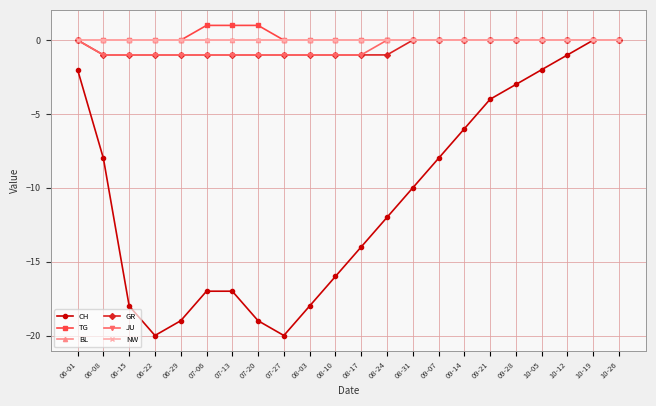

Reading left to right, transcribe all the data shown in this chart.

CH: 06-01=-2	06-08=-8	06-15=-18	06-22=-20	06-29=-19	07-06=-17	07-13=-17	07-20=-19	07-27=-20	08-03=-18	08-10=-16	08-17=-14	08-24=-12	08-31=-10	09-07=-8	09-14=-6	09-21=-4	09-28=-3	10-05=-2	10-12=-1	10-19=0	10-26=0
TG: 06-01=0	06-08=0	06-15=0	06-22=0	06-29=0	07-06=1	07-13=1	07-20=1	07-27=0	08-03=0	08-10=0	08-17=0	08-24=0	08-31=0	09-07=0	09-14=0	09-21=0	09-28=0	10-05=0	10-12=0	10-19=0	10-26=0
BL: 06-01=0	06-08=0	06-15=0	06-22=0	06-29=0	07-06=0	07-13=0	07-20=0	07-27=0	08-03=0	08-10=0	08-17=0	08-24=0	08-31=0	09-07=0	09-14=0	09-21=0	09-28=0	10-05=0	10-12=0	10-19=0	10-26=0
GR: 06-01=0	06-08=-1	06-15=-1	06-22=-1	06-29=-1	07-06=-1	07-13=-1	07-20=-1	07-27=-1	08-03=-1	08-10=-1	08-17=-1	08-24=-1	08-31=0	09-07=0	09-14=0	09-21=0	09-28=0	10-05=0	10-12=0	10-19=0	10-26=0
JU: 06-01=0	06-08=-1	06-15=-1	06-22=-1	06-29=-1	07-06=-1	07-13=-1	07-20=-1	07-27=-1	08-03=-1	08-10=-1	08-17=-1	08-24=0	08-31=0	09-07=0	09-14=0	09-21=0	09-28=0	10-05=0	10-12=0	10-19=0	10-26=0
NW: 06-01=0	06-08=0	06-15=0	06-22=0	06-29=0	07-06=0	07-13=0	07-20=0	07-27=0	08-03=0	08-10=0	08-17=0	08-24=0	08-31=0	09-07=0	09-14=0	09-21=0	09-28=0	10-05=0	10-12=0	10-19=0	10-26=0